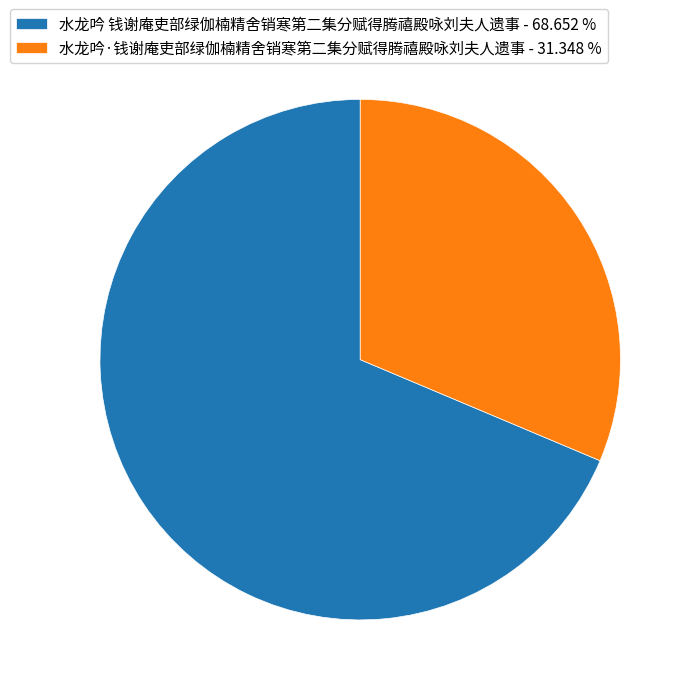

What is the majority slice?

水龙吟 钱谢庵吏部绿伽楠精舍销寒第二集分赋得腾禧殿咏刘夫人遗事